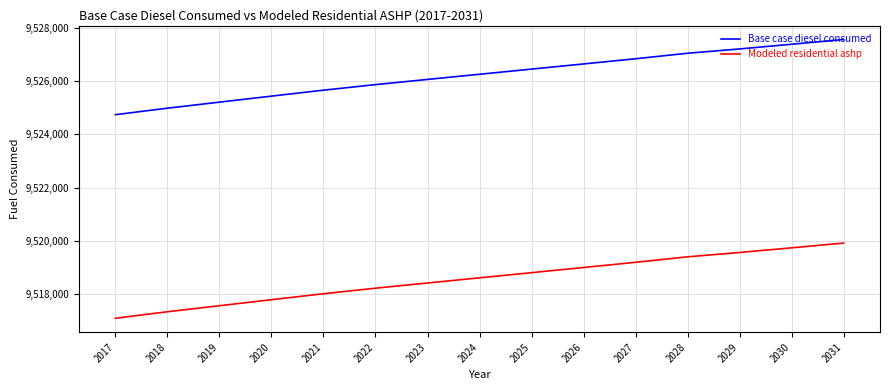

What is the difference between the highest and lowest values at 2022?

7651.7